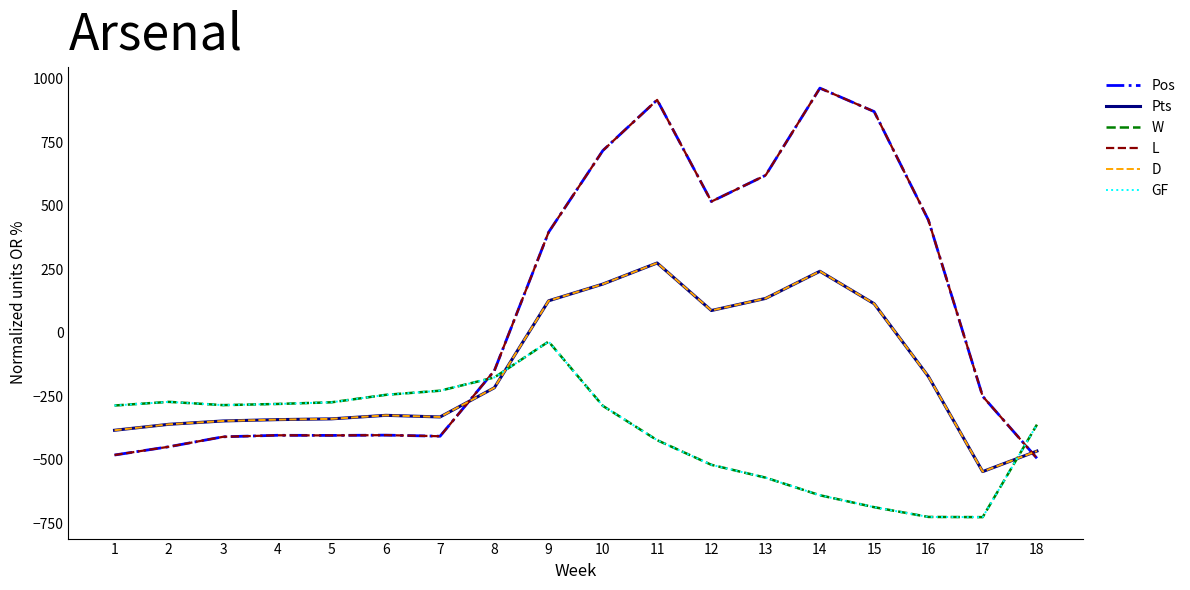

Which series has the largest total across all categories?

Pos